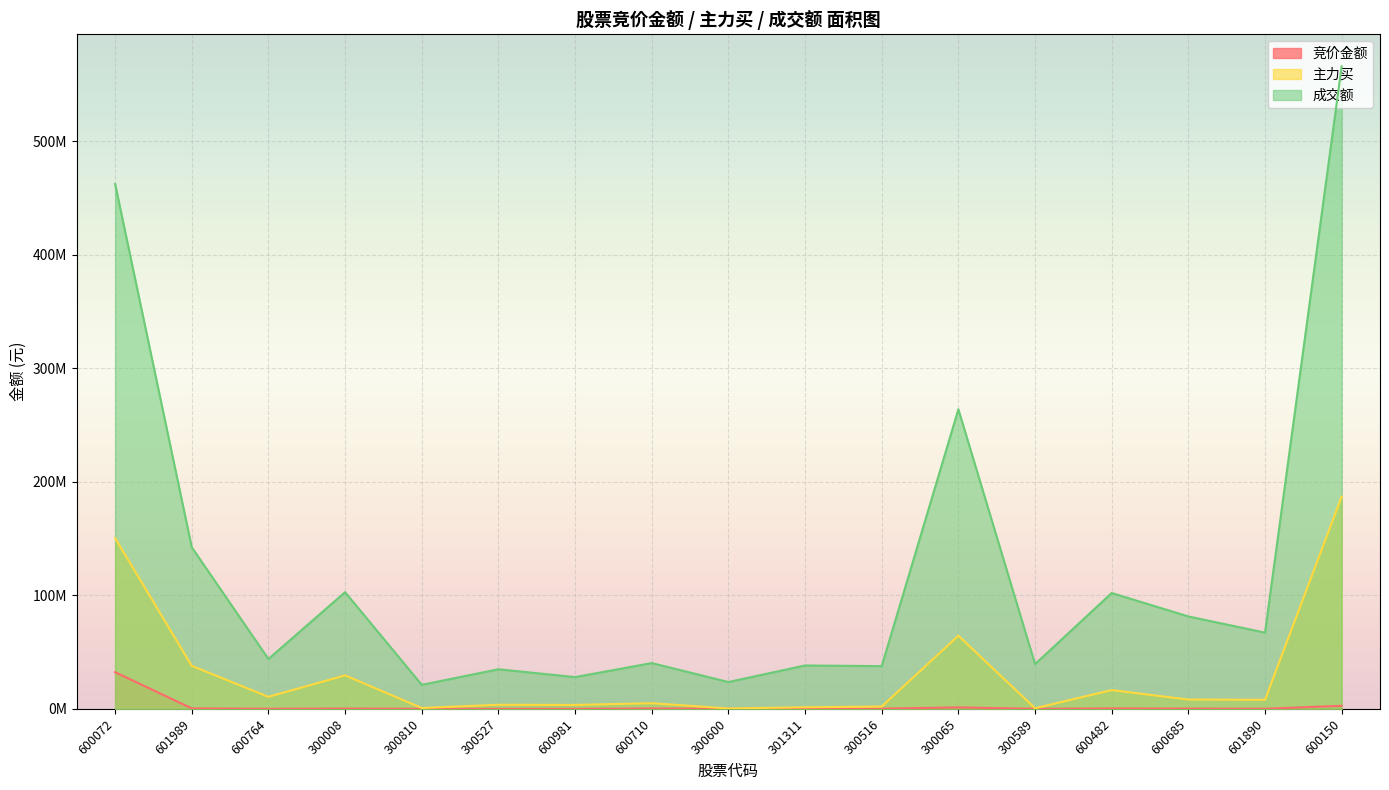

True or false: 竞价金额 and 主力买 intersect in this chart.

False